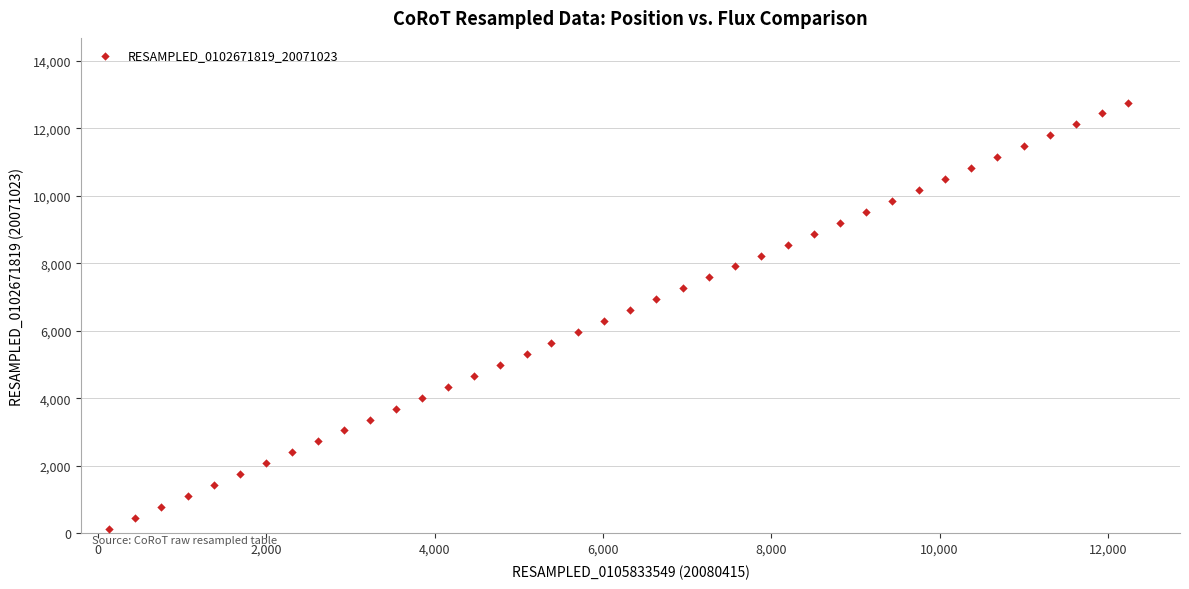

What is the range of X values (max minus min)?

12114